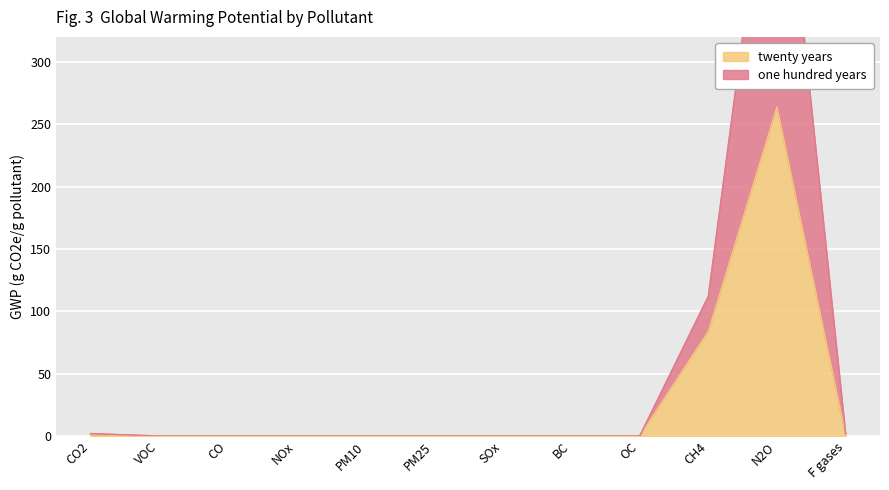

Where is the first local maximum for twenty years?

N2O